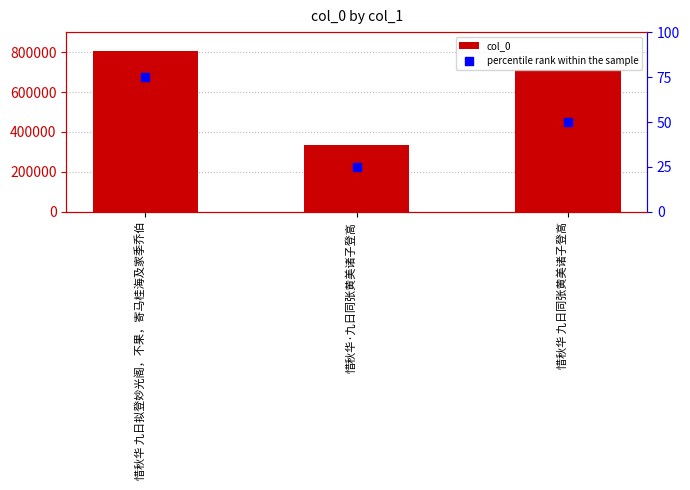

Which series has the largest total across all categories?

col_0